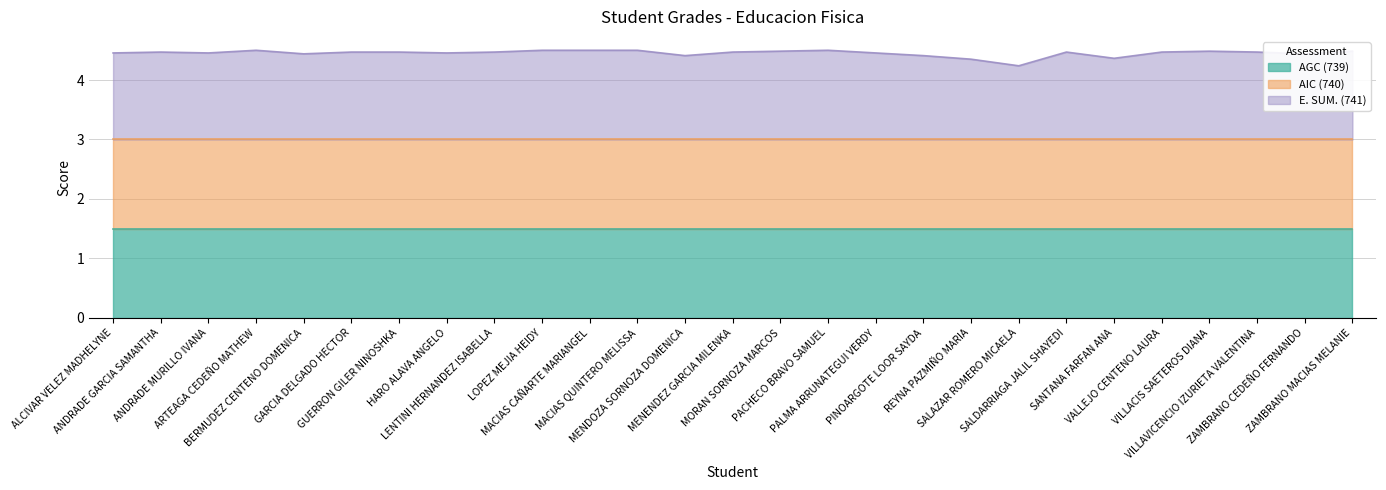

The AIC (740) series shows 2.9 at MACIAS CAÑARTE MARIANGEL. True or false?

False